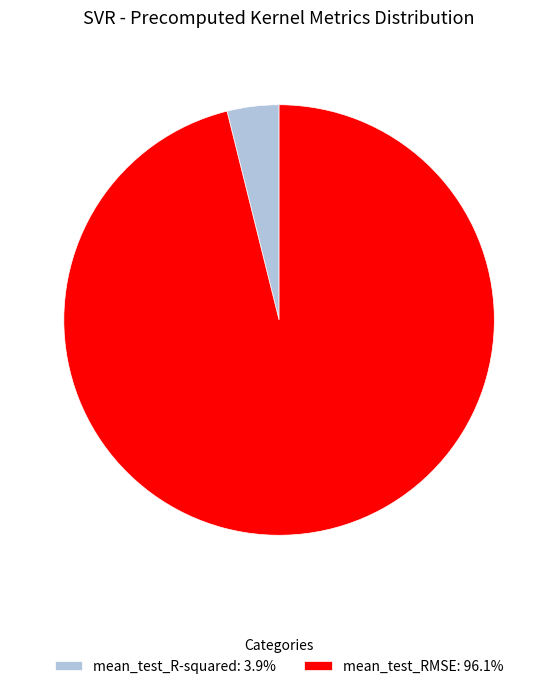

Is there a majority slice in this chart?

Yes